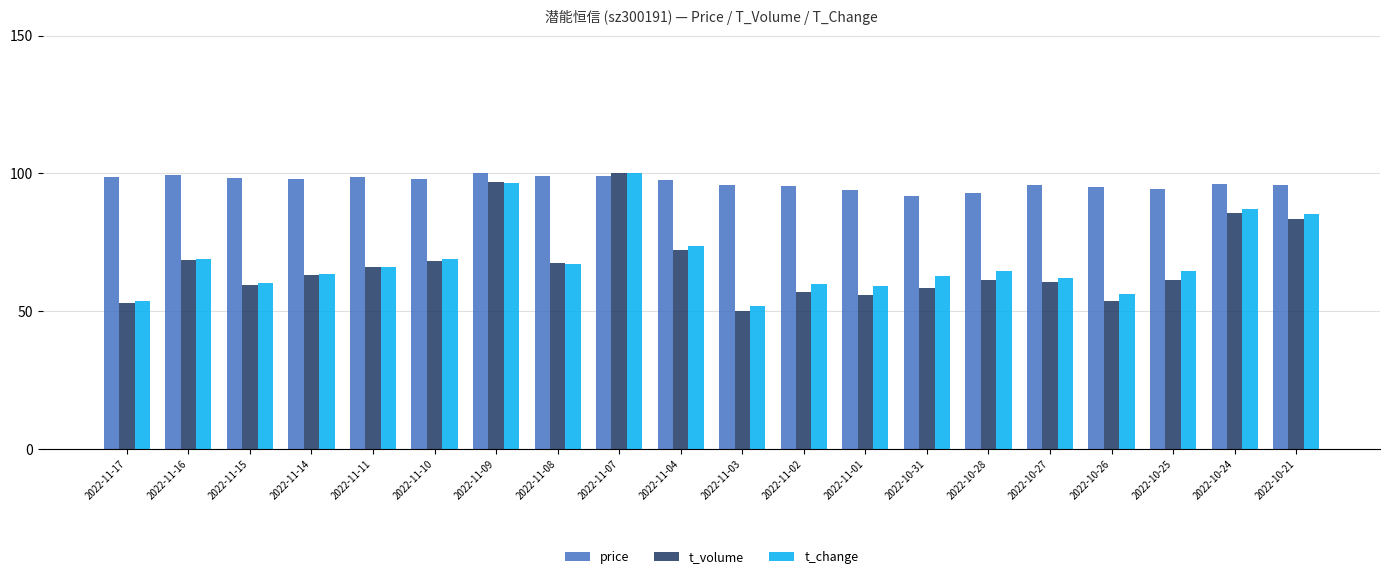

What is the approximate value of price at 2022-10-21?

95.9